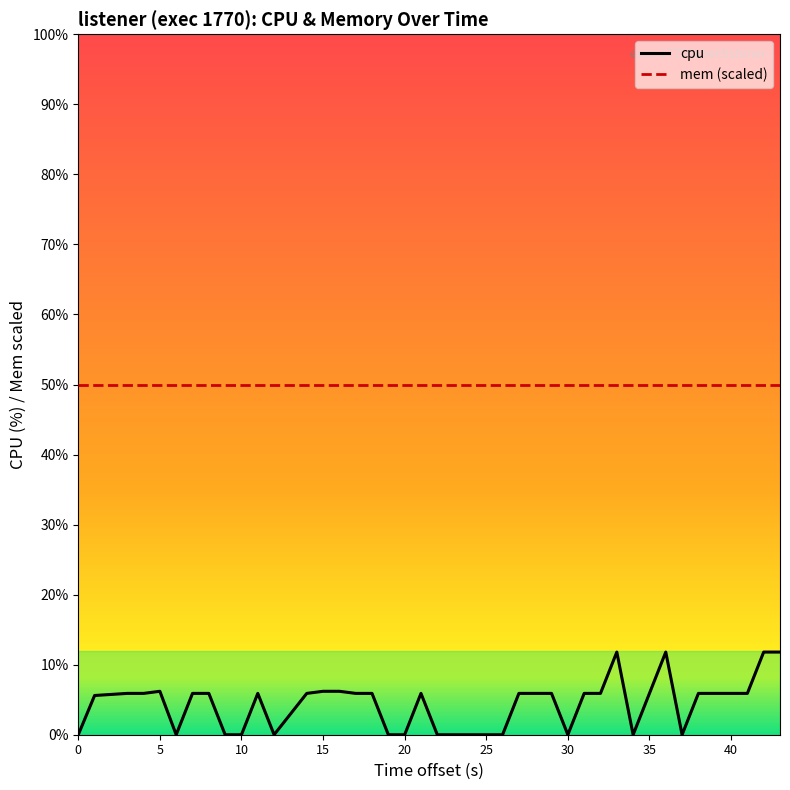

True or false: cpu and mem (scaled) intersect in this chart.

False